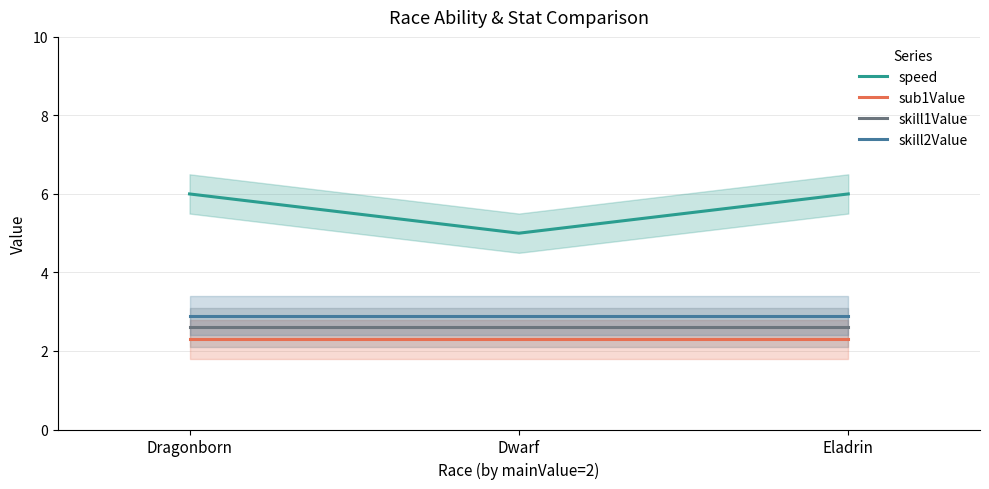

At Dragonborn, list the series in order from smallest to largest.

sub1Value, skill1Value, skill2Value, speed